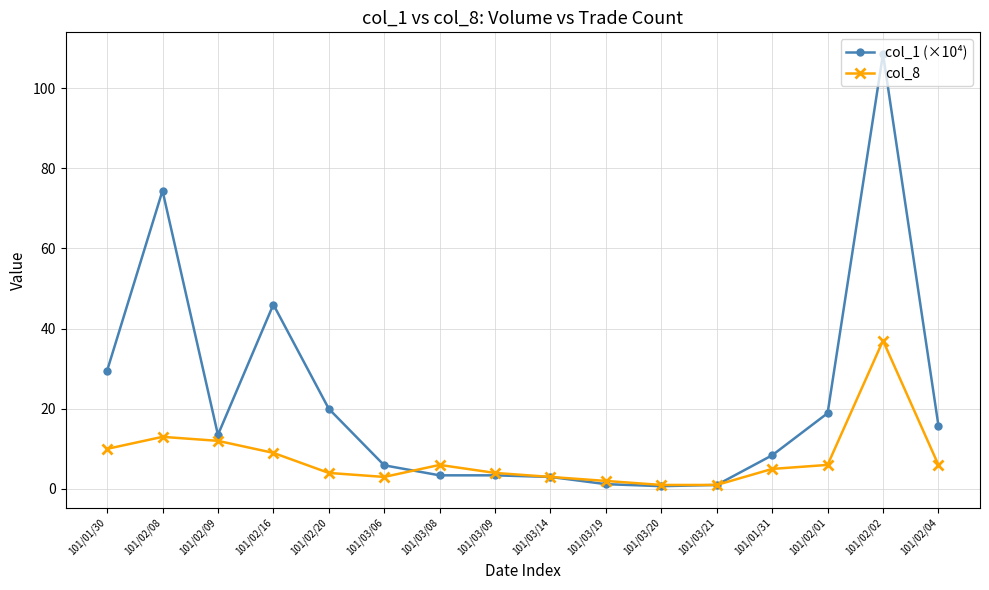

What is the total value across all series at 101/02/20?

24.0